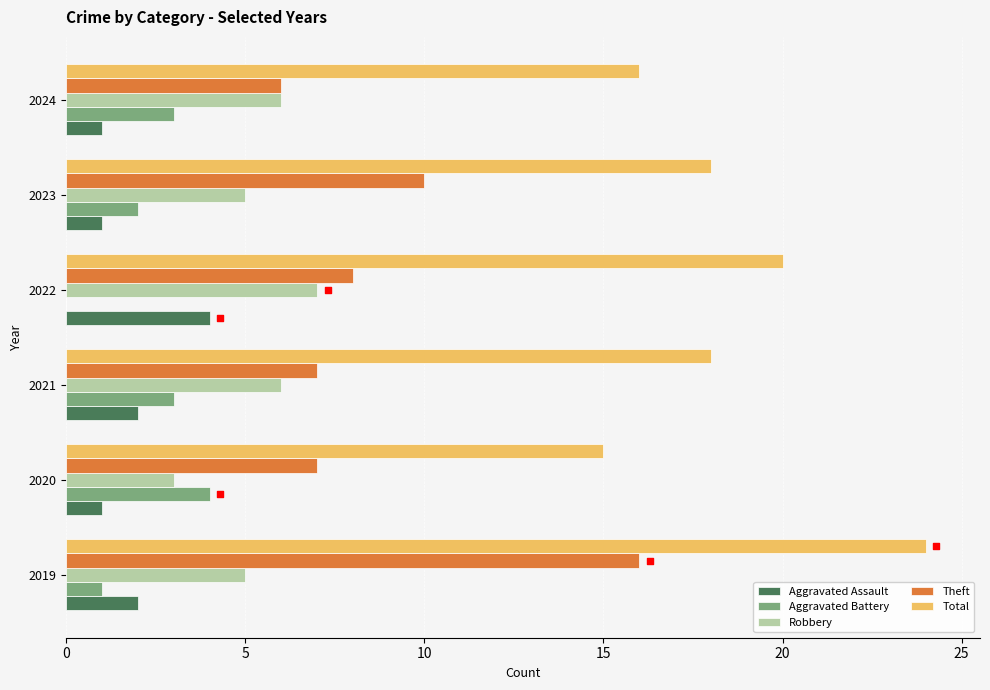

Which series has the widest spread of Y values?

Theft